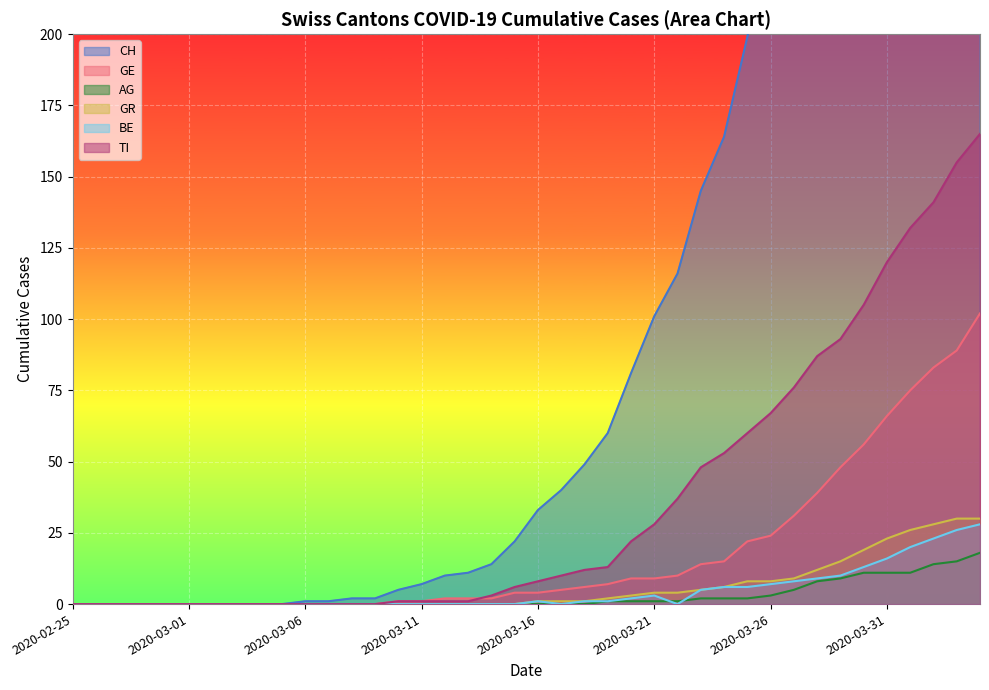

Where is the first local maximum for BE?

2020-03-16